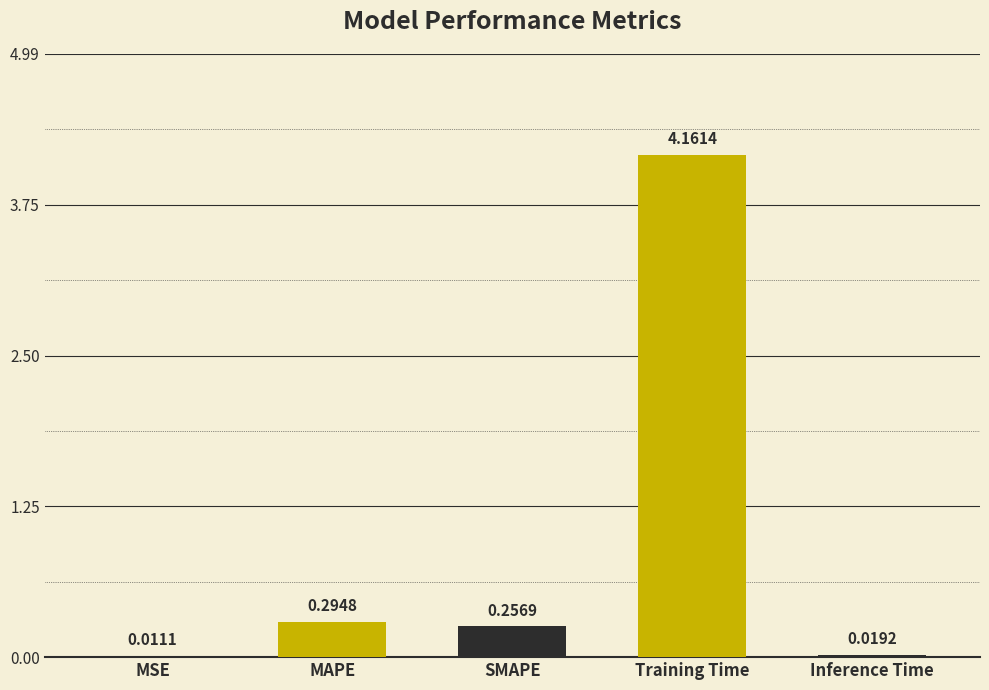

At which label is the value closest to 2?

MAPE